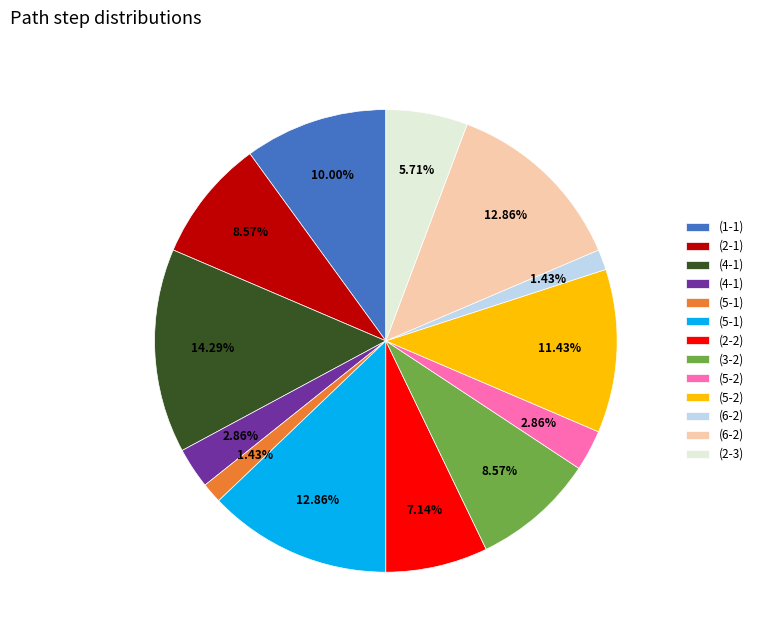

Is there any slice that represents more than half of the pie?

No